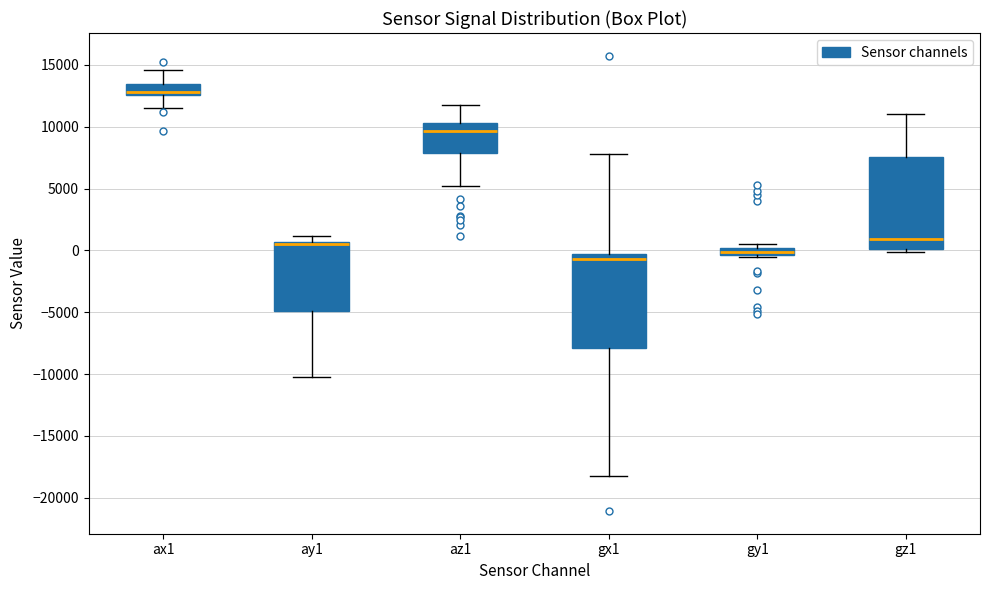

Where is the upper edge of the box for gy1 on the y-axis? The values are not printed on the chart, so give them approximately, as read against the axis.

0